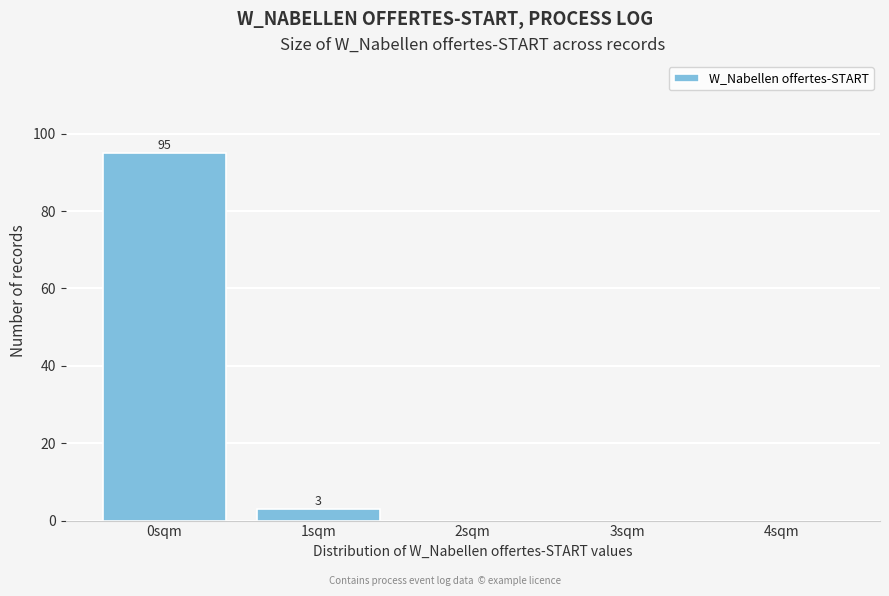

Reading right to left, transcribe all the data shown in this chart.

4sqm=0	3sqm=0	2sqm=0	1sqm=3	0sqm=95